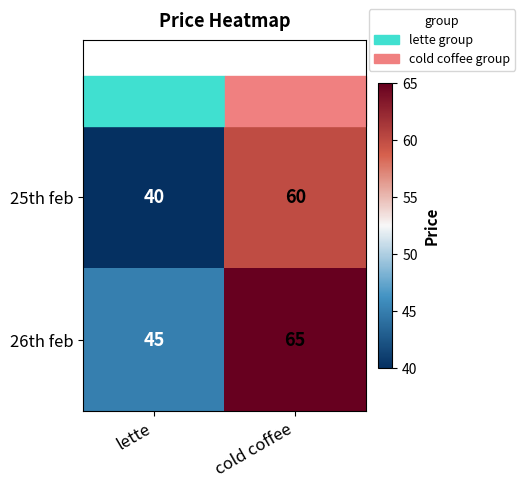

Count the number of categories in the chart.

2